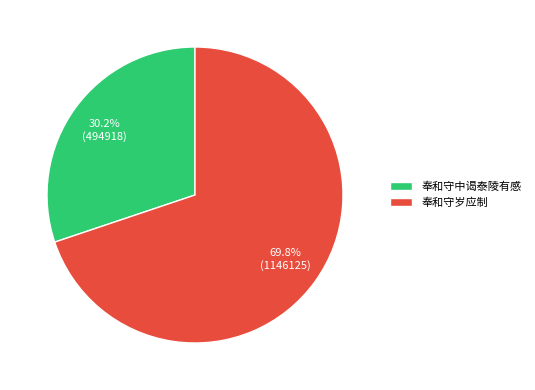

Is it true that 奉和守中谒泰陵有感 is 30% of the pie?

True